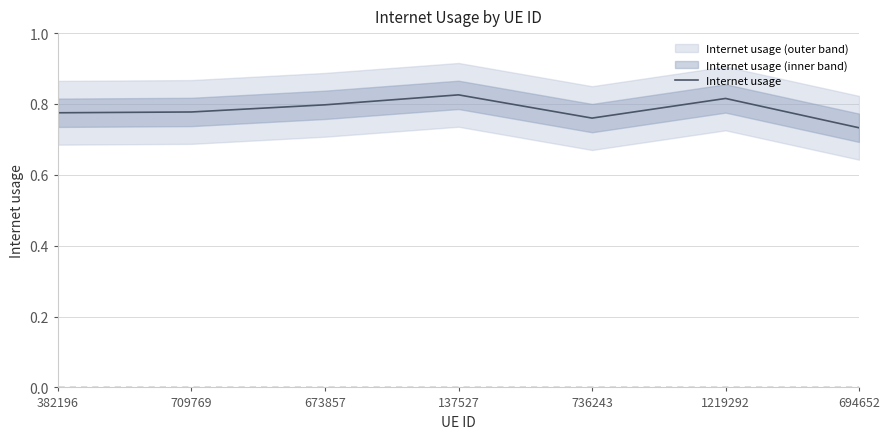

Reading left to right, list all the values displayed in this chart.

0.8	0.8	0.8	0.8	0.8	0.8	0.7